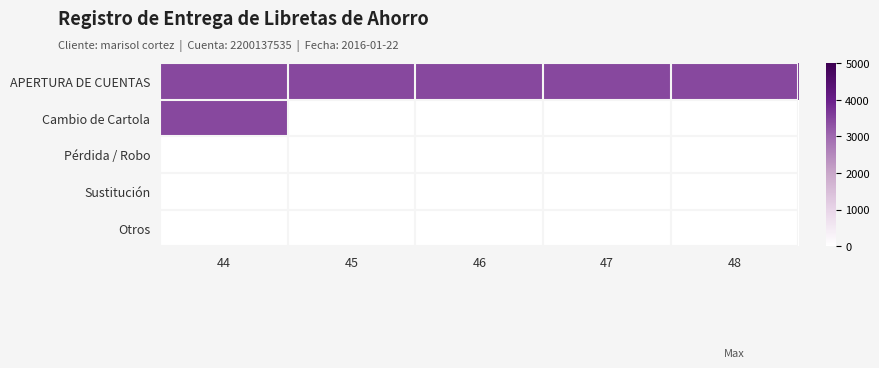

How many distinct data groups are displayed?

5